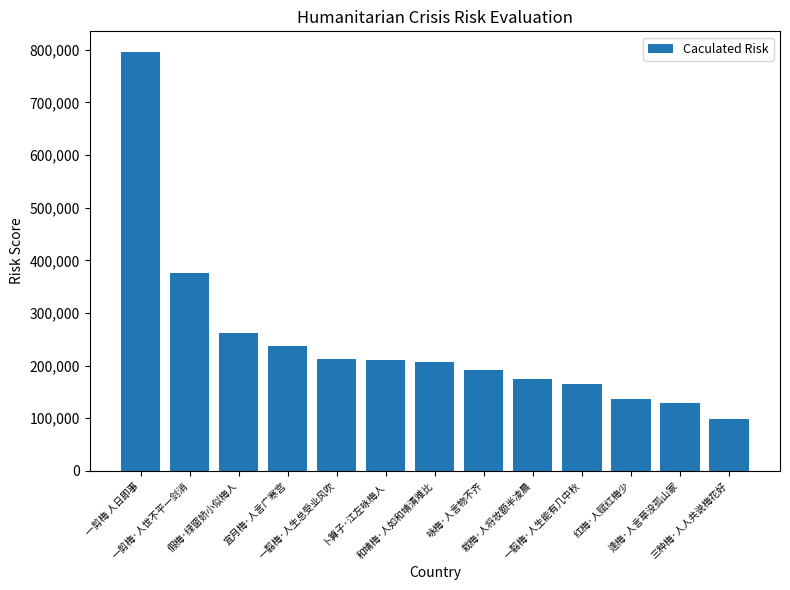

What is the ratio of the value at 咏梅·人言物不齐 to the value at 一翦梅·人生总受业风吹?

0.9